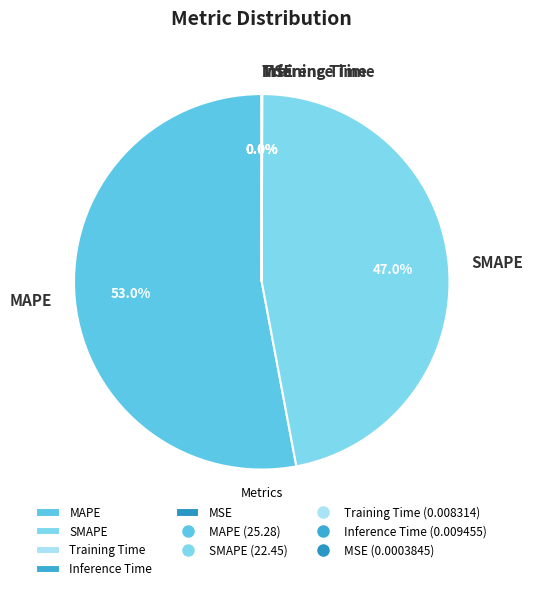

To the nearest percent, what percentage of the pie is SMAPE?

47%